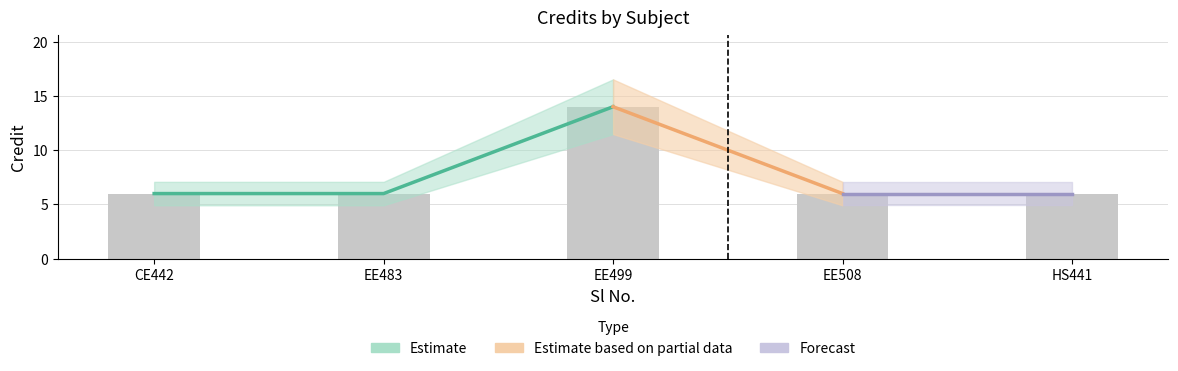

List the labels in order of value, smallest first.

CE442, EE483, EE508, HS441, EE499